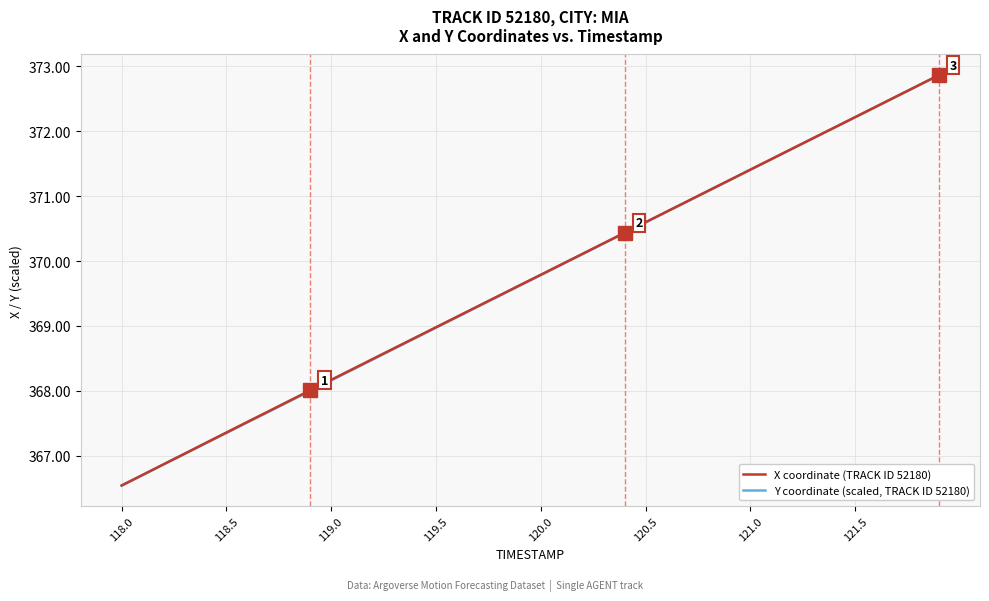

What is the maximum value for Y coordinate (scaled, TRACK ID 52180)?

372.9